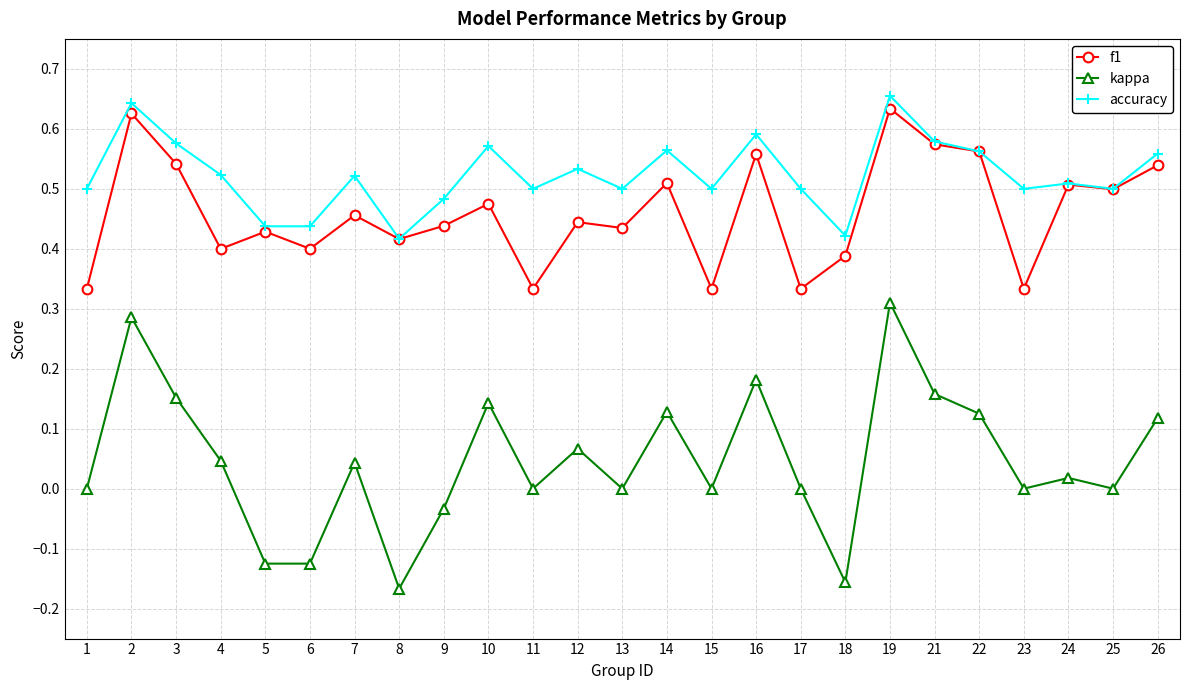

At how many categories does at least one series exceed 0?

25